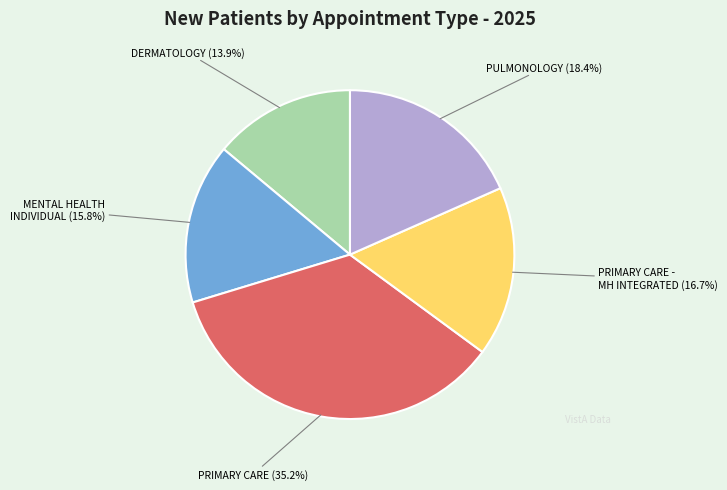

What is the largest slice in the pie chart?

PRIMARY CARE (35.2%)